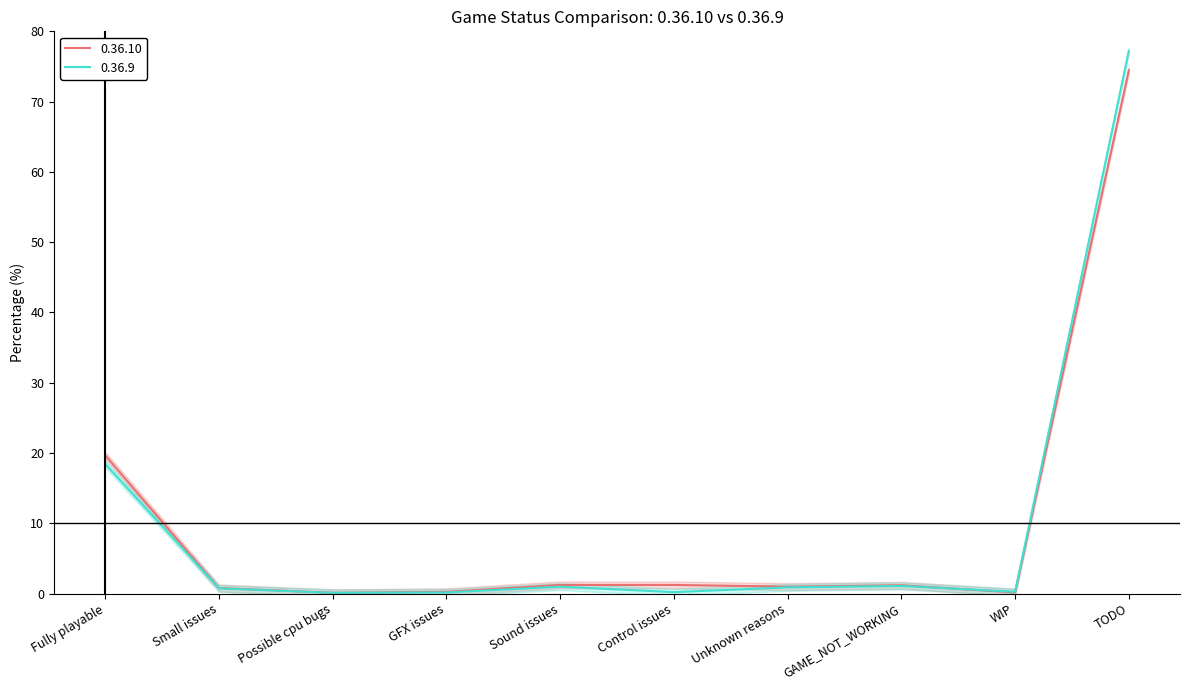

The 0.36.10 count series shows 1.0 at Unknown reasons. True or false?

True